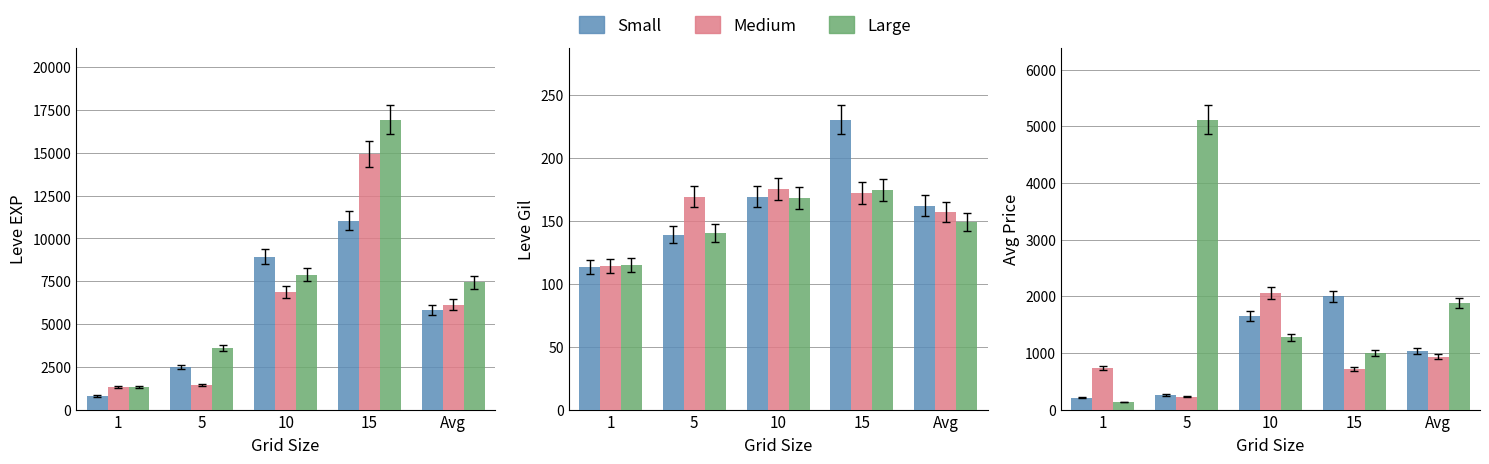

What is the difference between the maximum and minimum values in the Large series?

4979.0